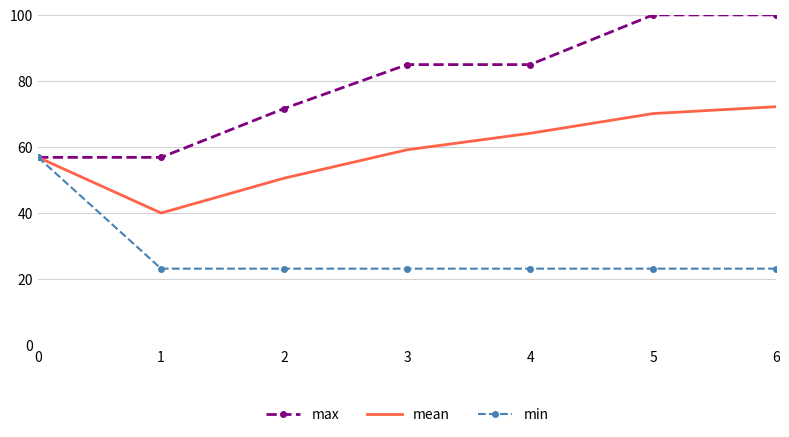

What is the maximum value shown in the chart?

100.0